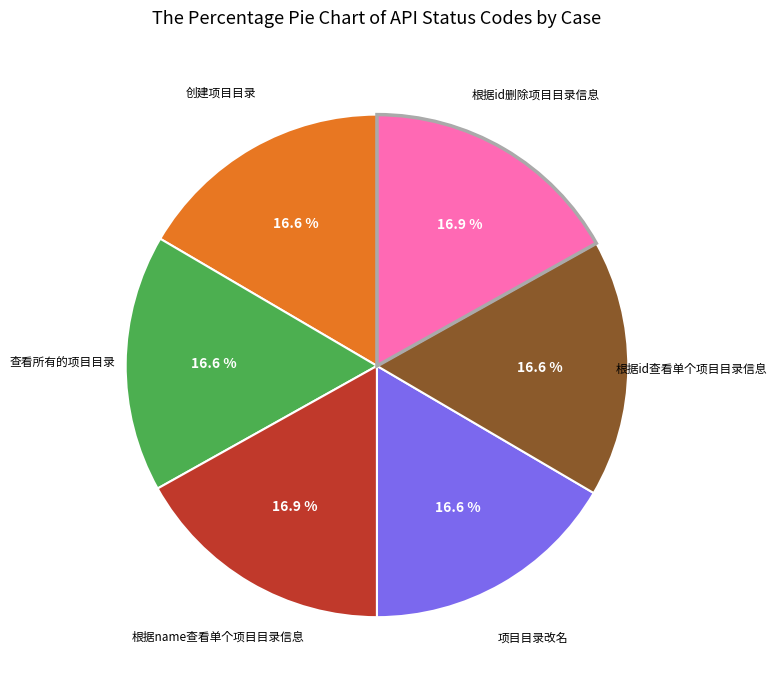

The 根据id查看单个项目目录信息 slice represents 25% of the pie. True or false?

False